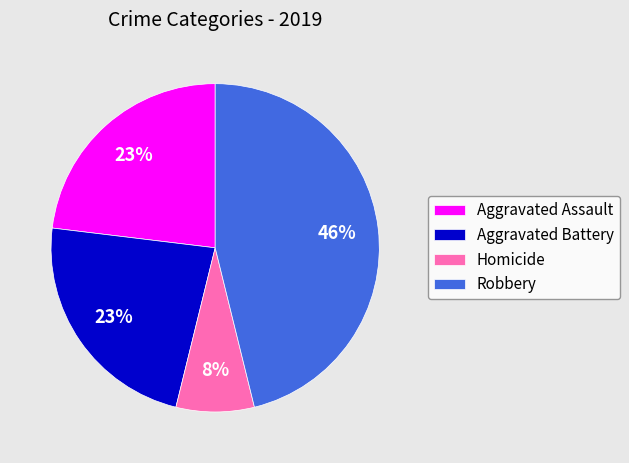

Count the number of slices in the pie.

4